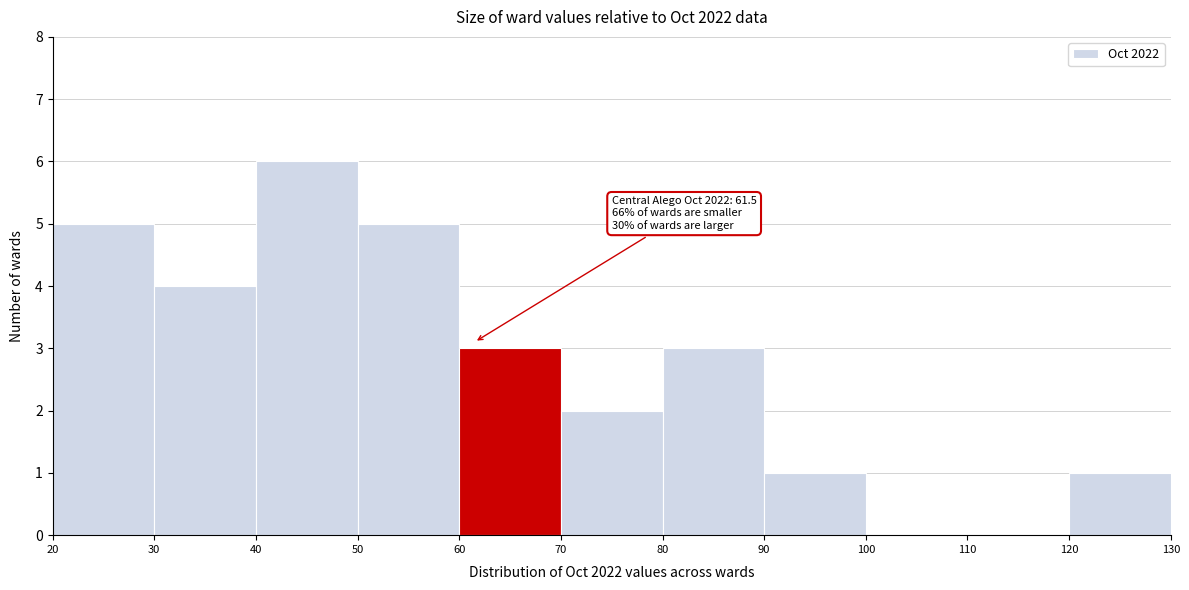

Which range on the x-axis has the tallest bar?

40 to 50